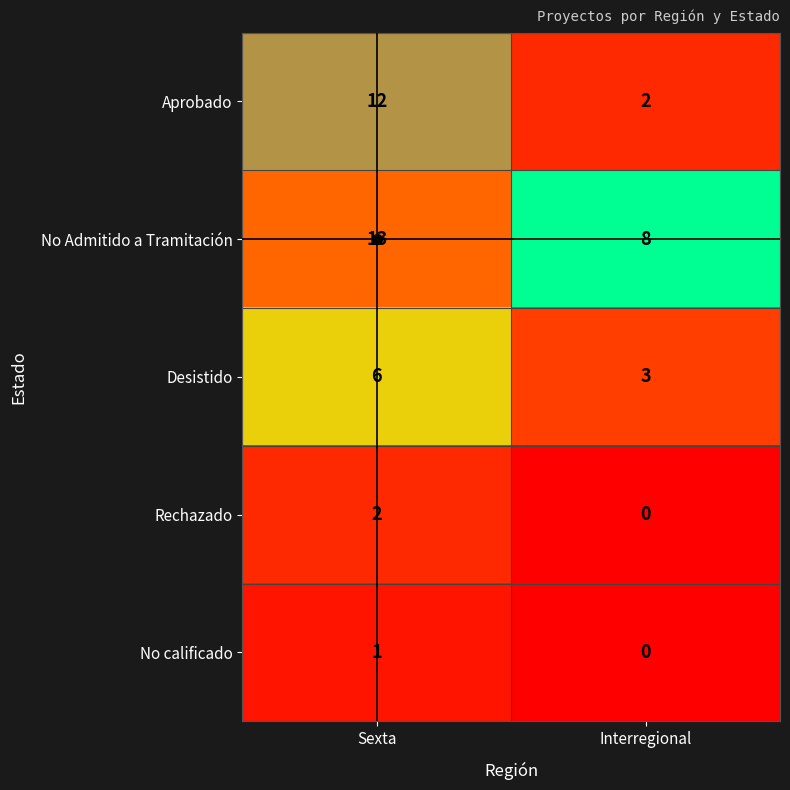

Rank the categories by No Admitido a Tramitación value from lowest to highest.

Interregional, Sexta